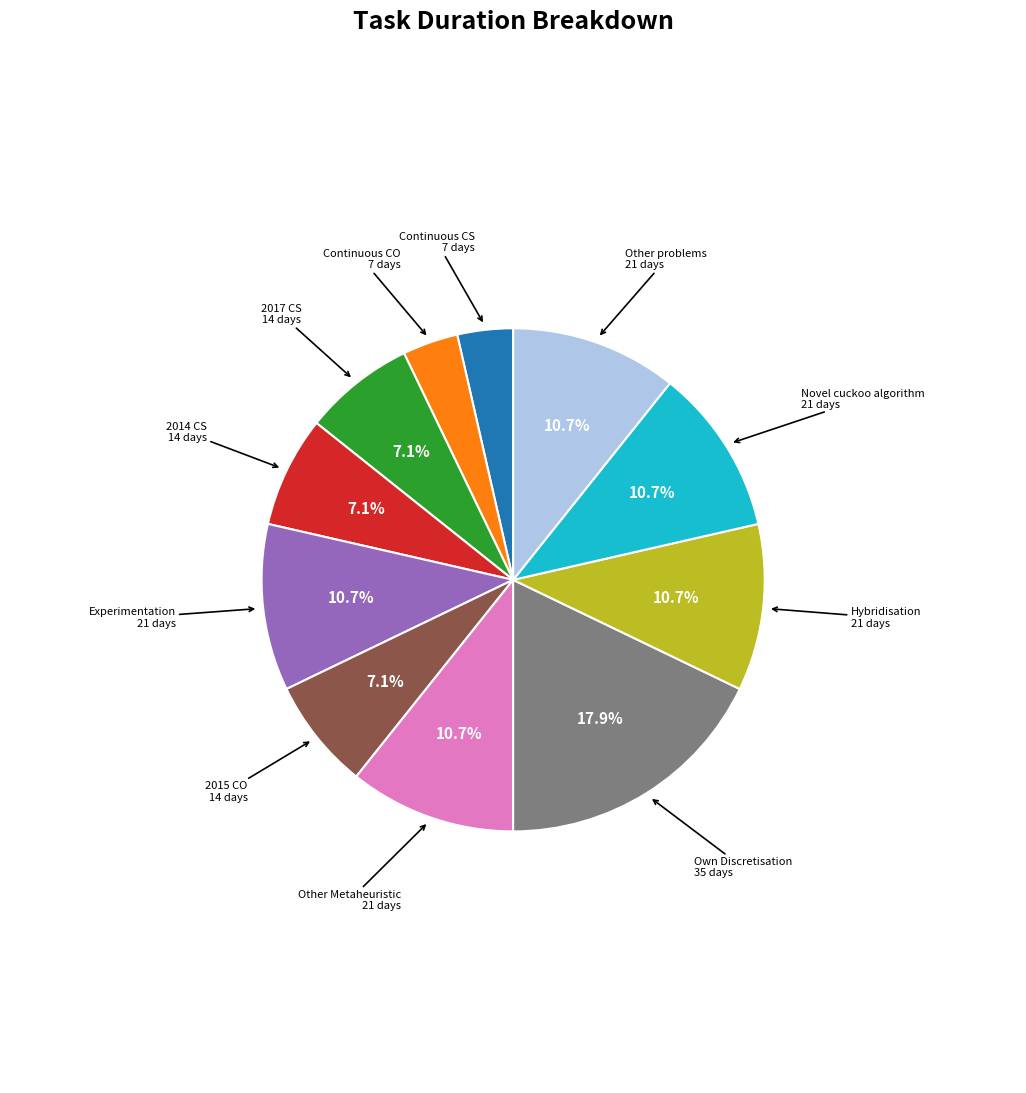

Is the sum of 2015 CO and 2014 CS greater than half?

No